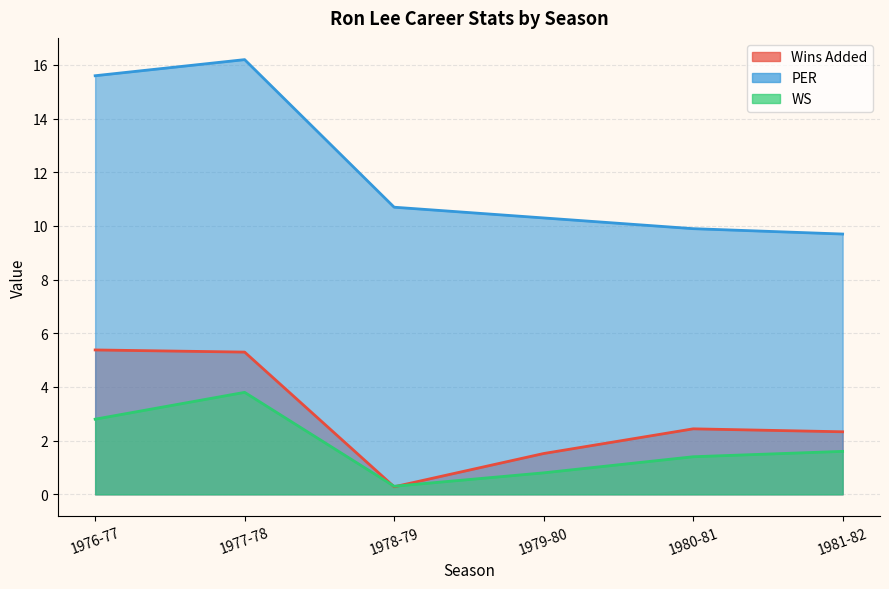

Which series has the largest range (max minus min)?

PER